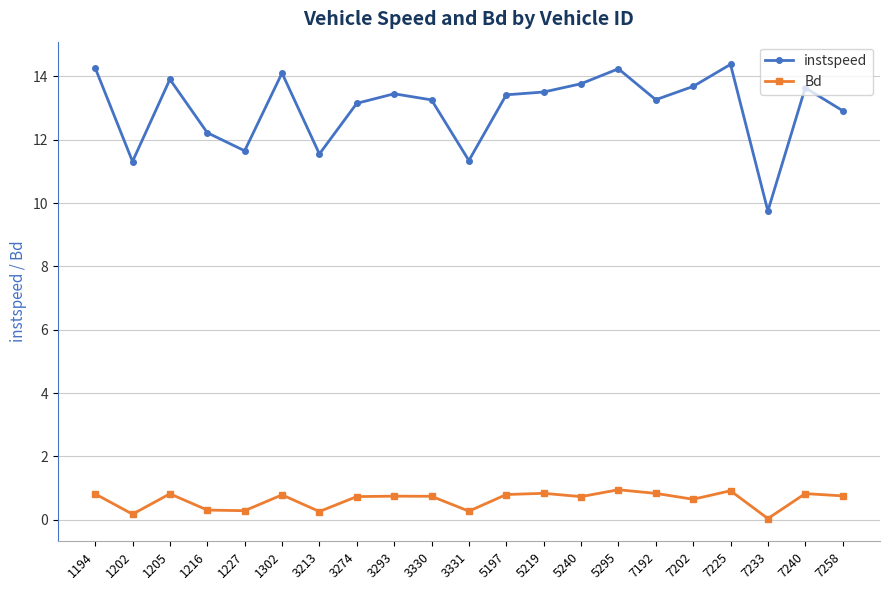

At which category does Bd reach its first local peak?

1205